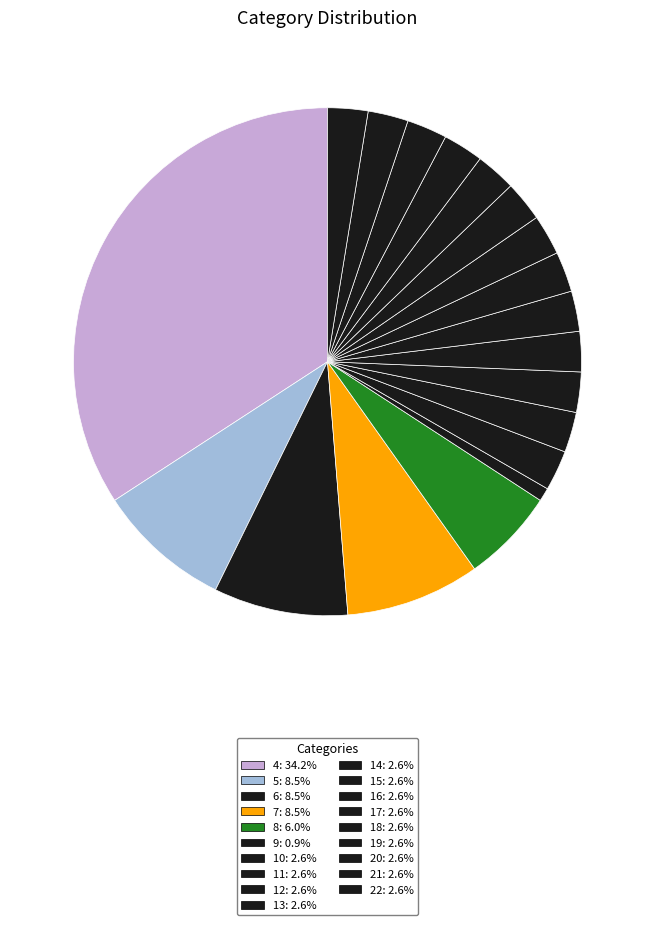

To the nearest percent, what portion does 22 represent?

3%